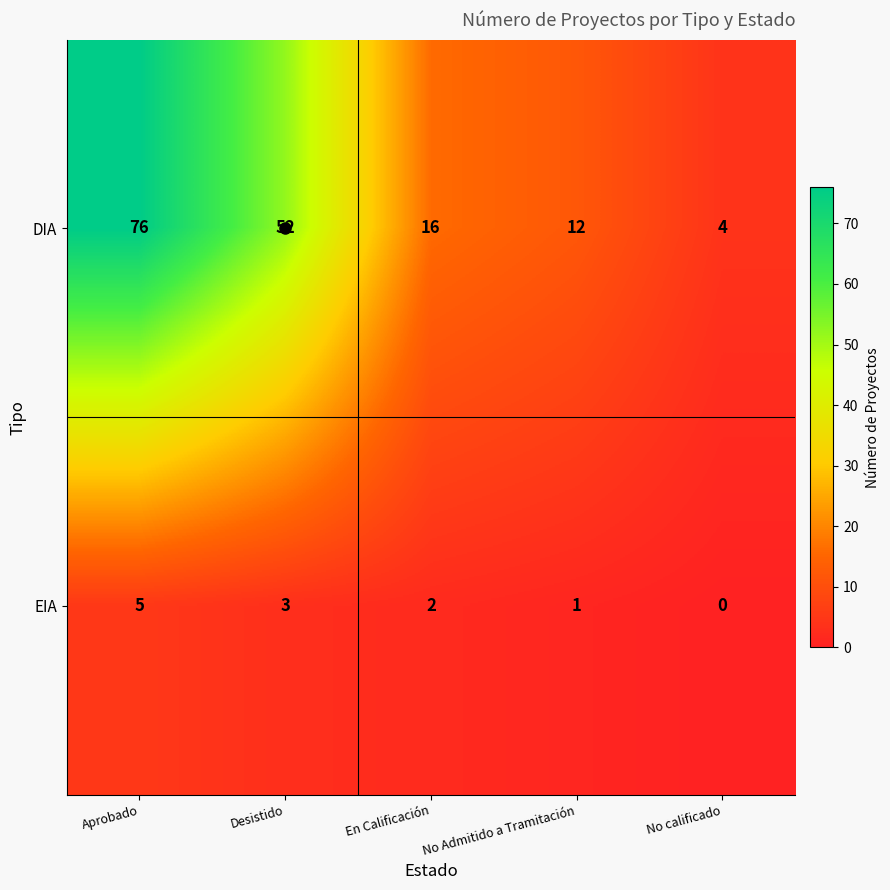

Which series has the largest range (max minus min)?

DIA